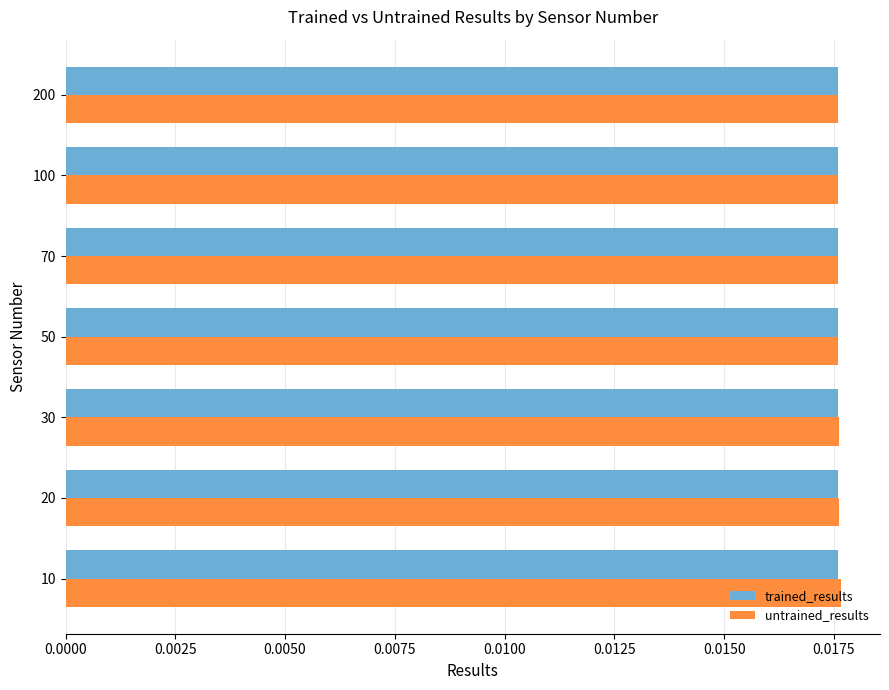

Which series has the largest range (max minus min)?

untrained_results